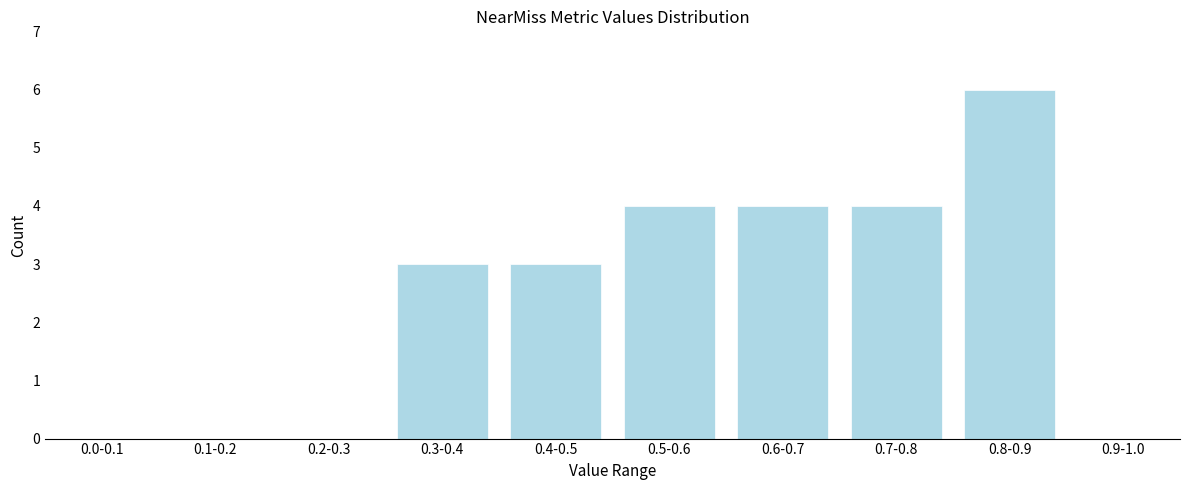

Reading left to right, extract all data points from this chart.

0.0-0.1=0	0.1-0.2=0	0.2-0.3=0	0.3-0.4=3	0.4-0.5=3	0.5-0.6=4	0.6-0.7=4	0.7-0.8=4	0.8-0.9=6	0.9-1.0=0